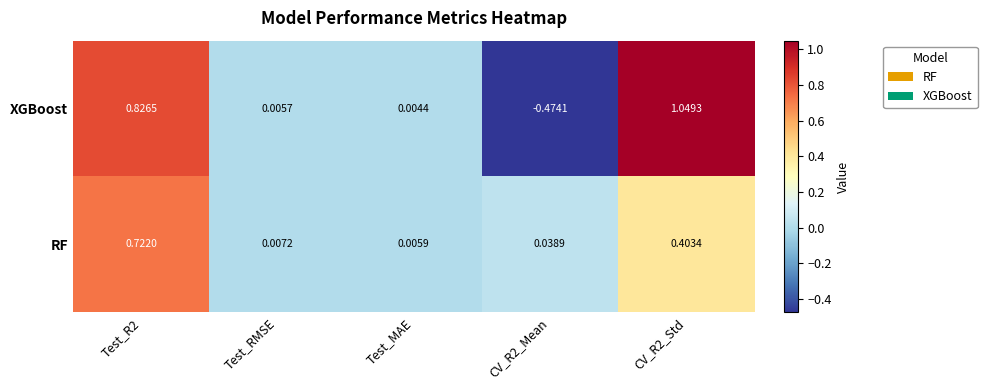

Rank the series at Test_MAE from lowest to highest value.

XGBoost, RF